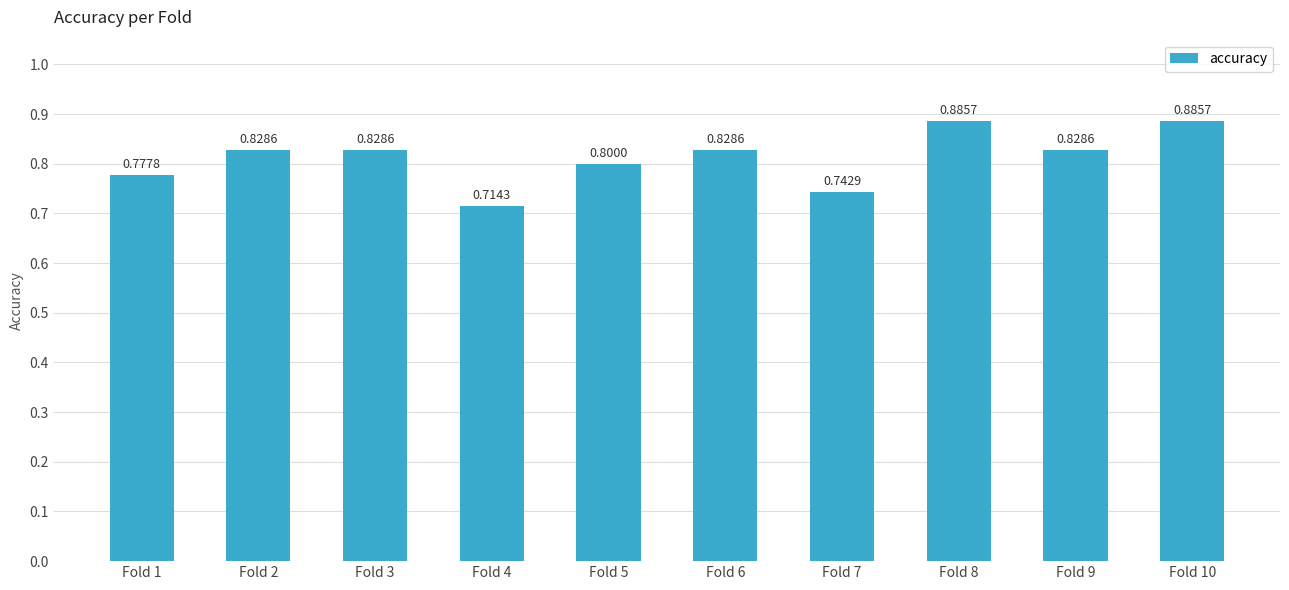

What is the change in value from Fold 1 to Fold 6?

+0.1